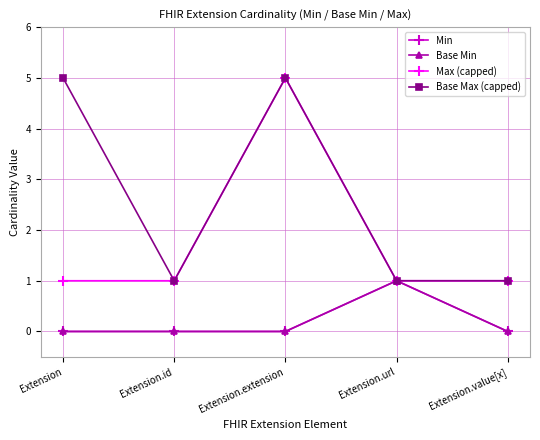

Which series has the largest total across all categories?

Base Max (capped)